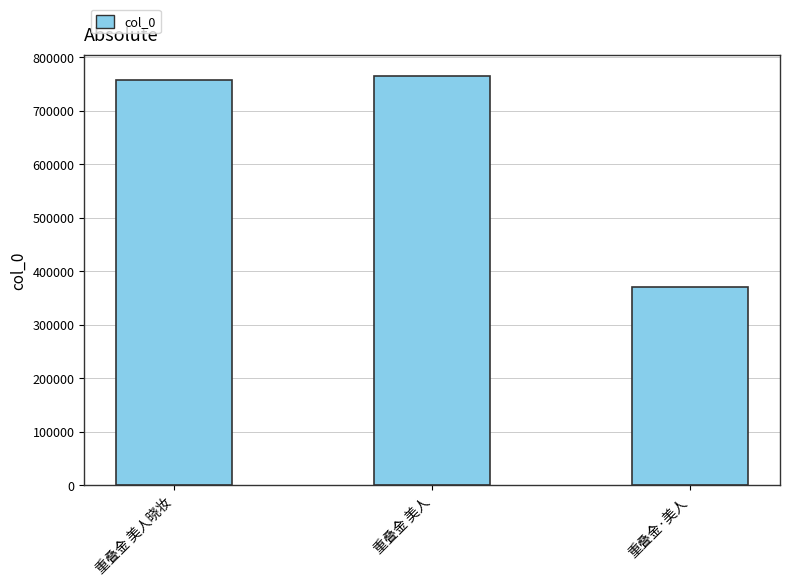

Does the chart contain any negative values?

No